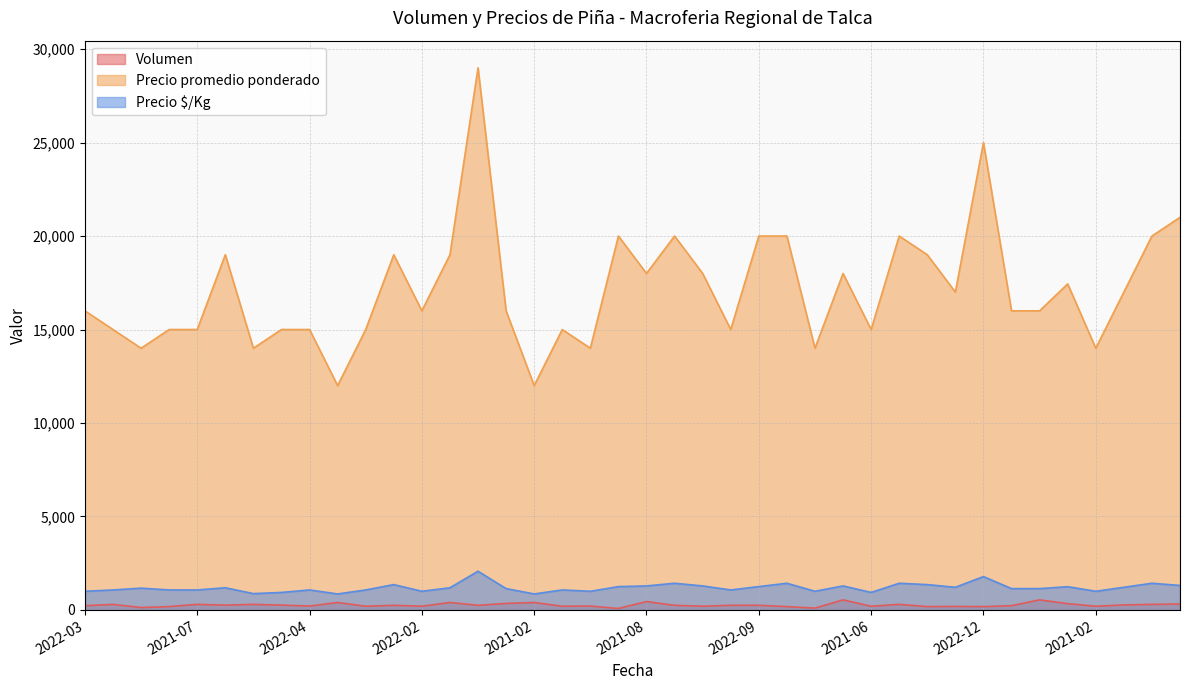

Which series has the largest range (max minus min)?

Precio promedio ponderado